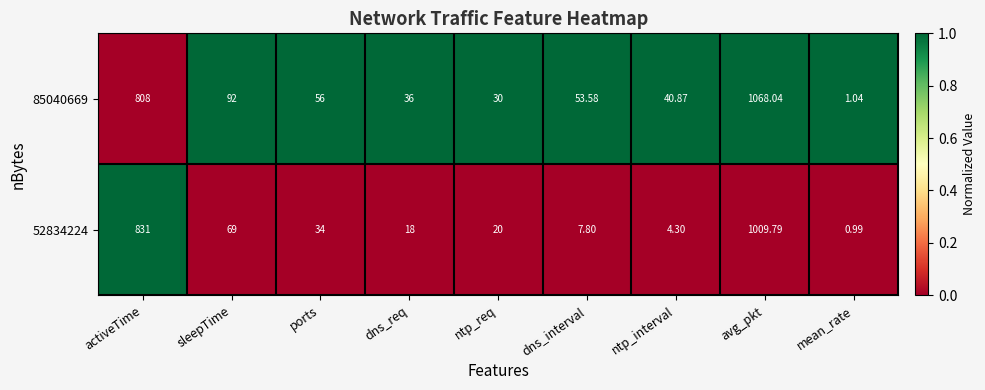

What is the difference between the highest and lowest values at sleepTime?

23.0